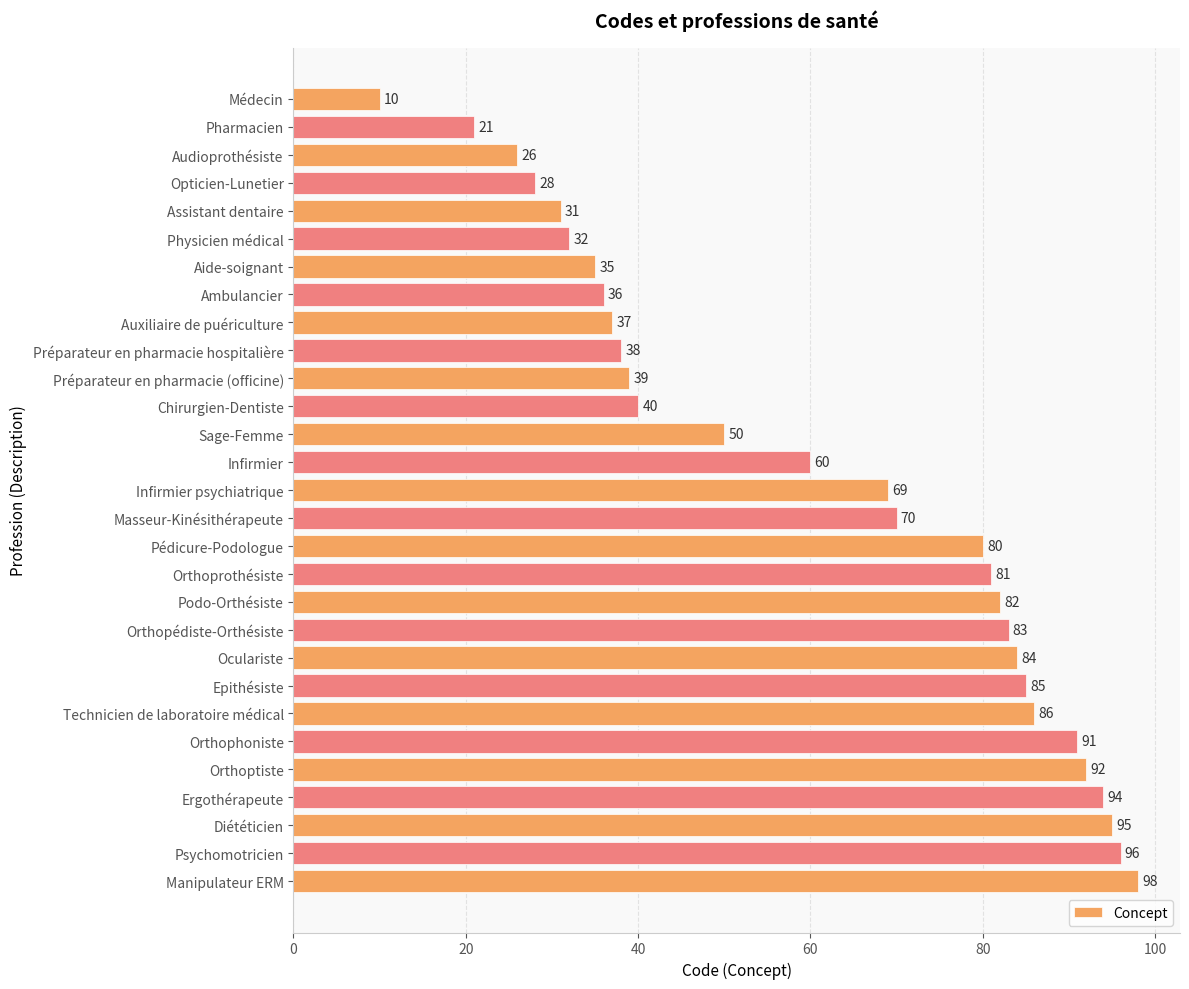

What is the change in value from Opticien-Lunetier to Orthophoniste?

+63